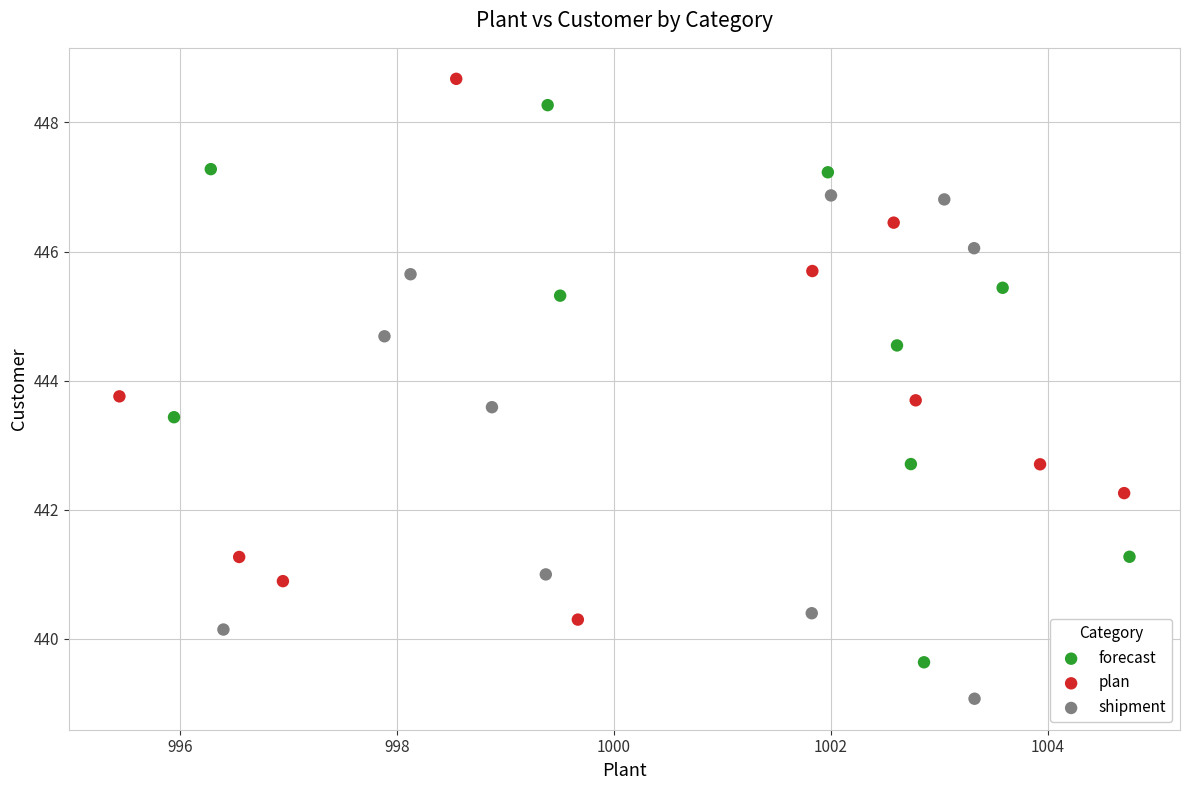

Which series contains the lowest Y value?

shipment